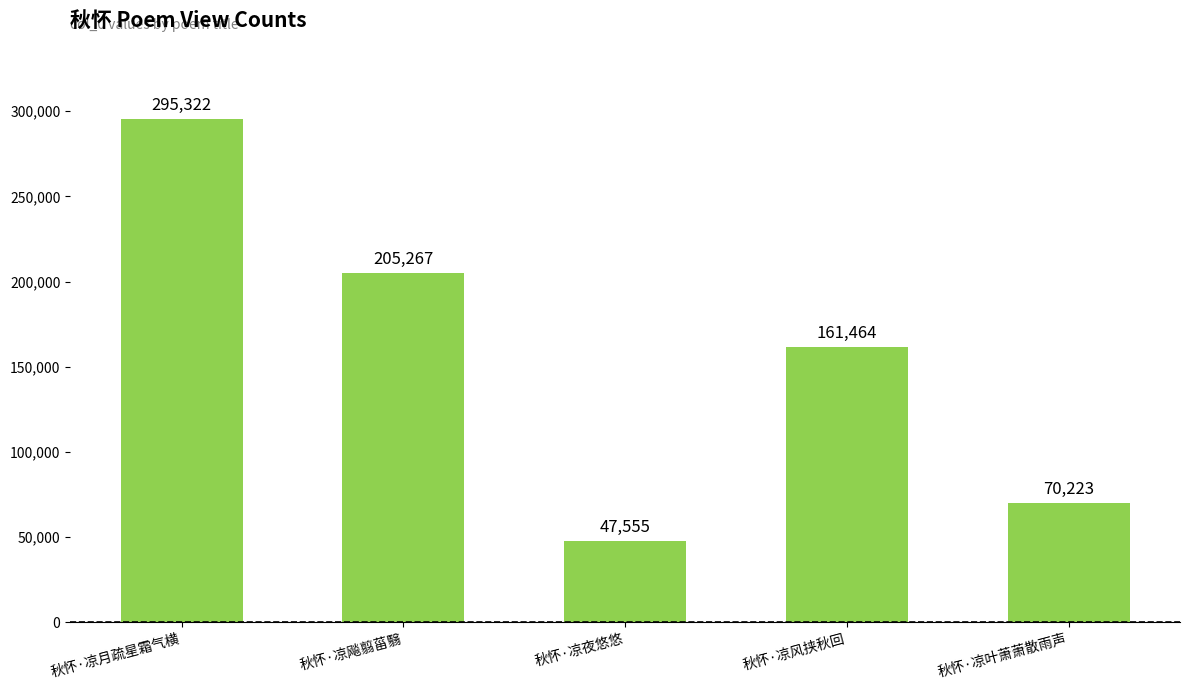

Reading right to left, list all the values displayed in this chart.

70223	161464	47555	205267	295322